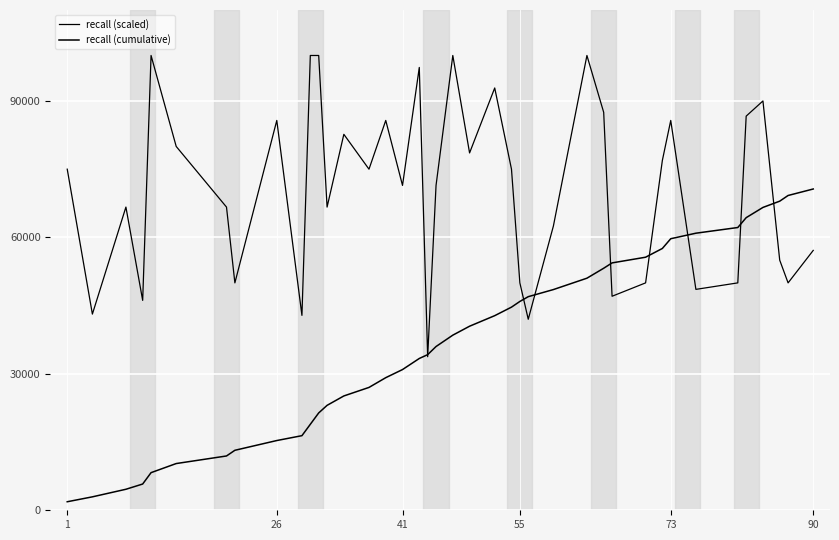

What is the value of the recall (scaled) point at the 39th from the left?

50000.0